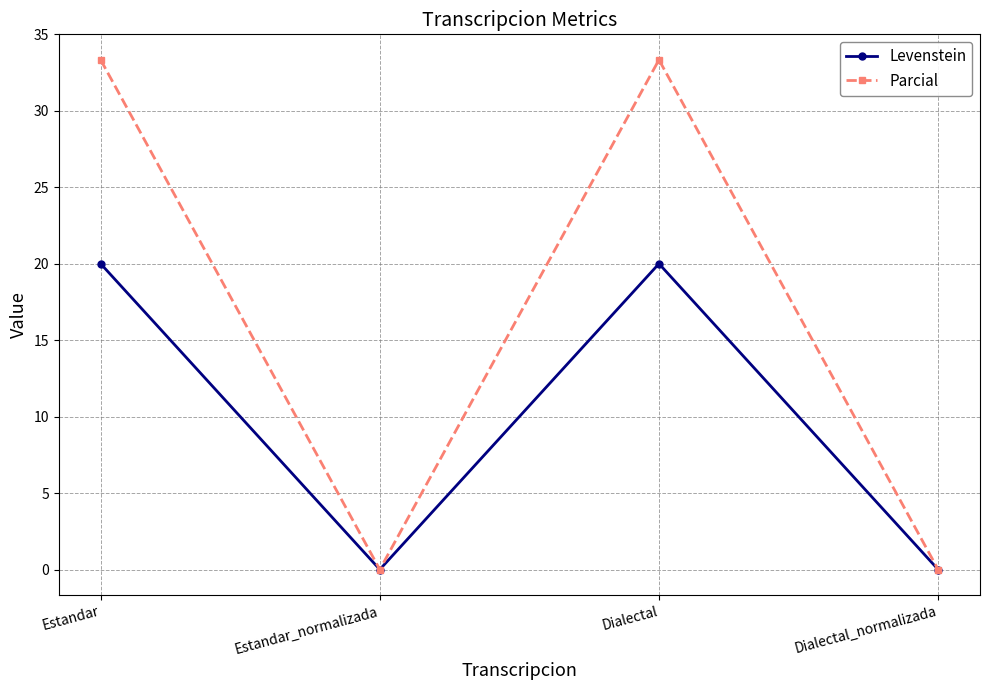

List the series in order of their peak value, lowest first.

Levenstein, Parcial